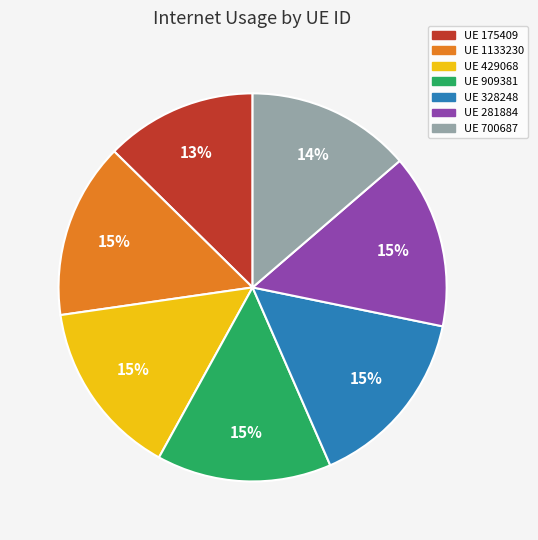

Is there a majority slice in this chart?

No